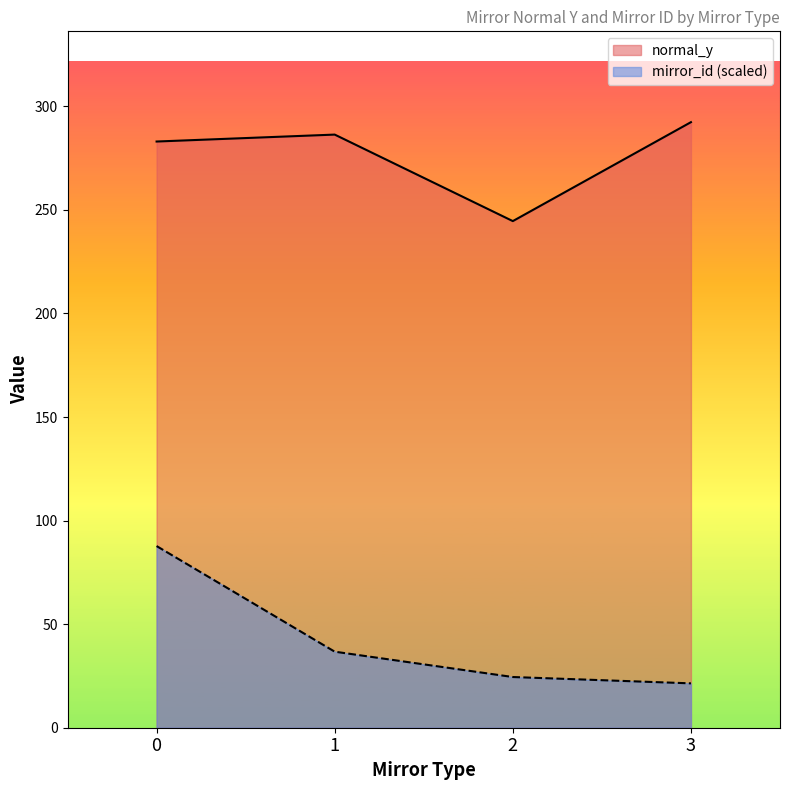

What is the average value of the normal_y series?

276.6